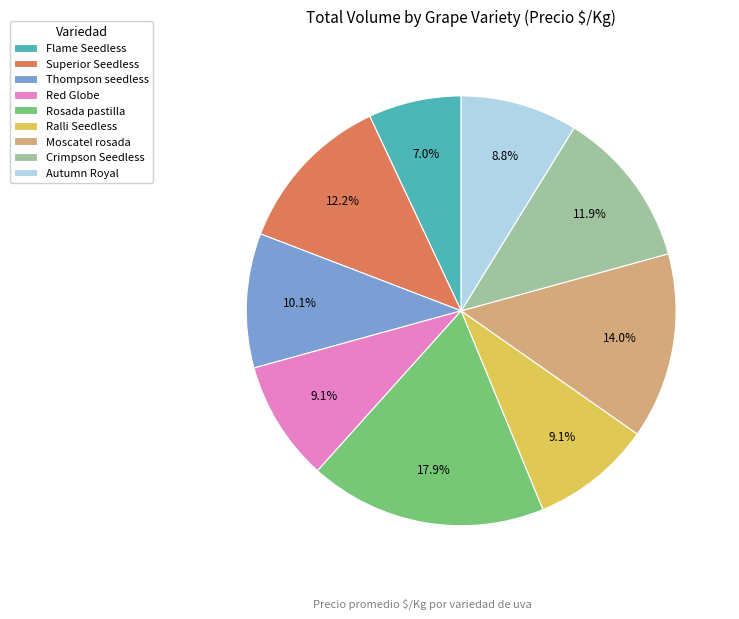

What is the largest slice in the pie chart?

Rosada pastilla